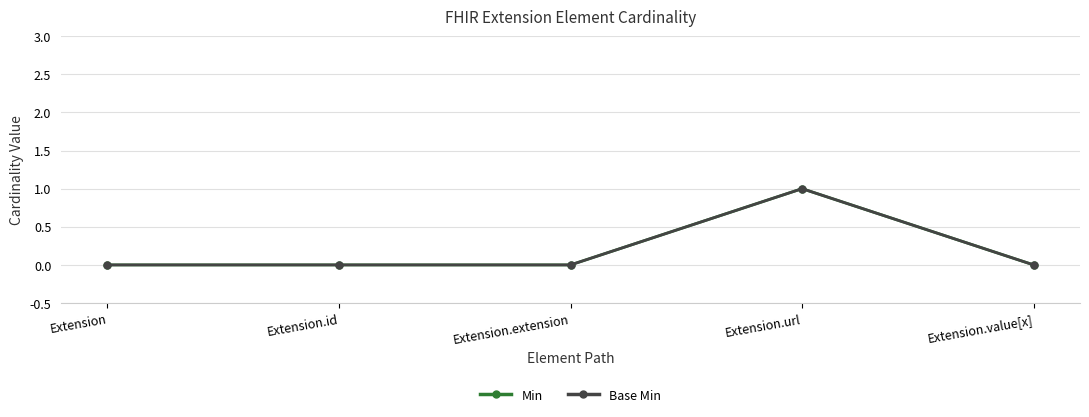

Between Extension and Extension.value[x], which series saw the biggest shift?

Min